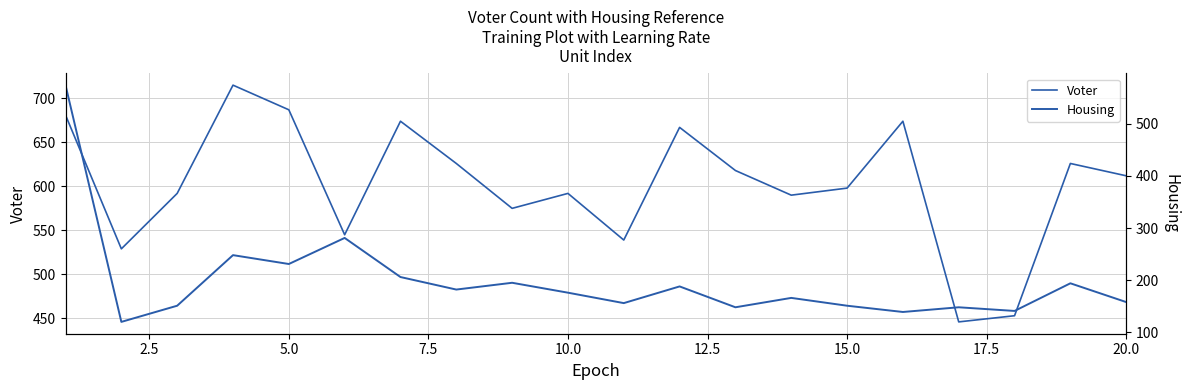

True or false: Housing and Voter cross at least once.

False